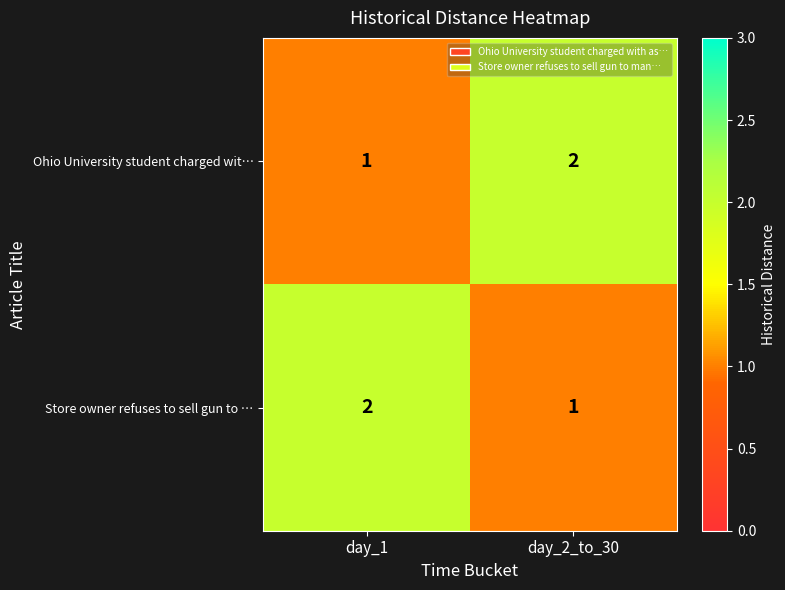

Which category has the lowest value in the Ohio University student charged wit… series?

day_1